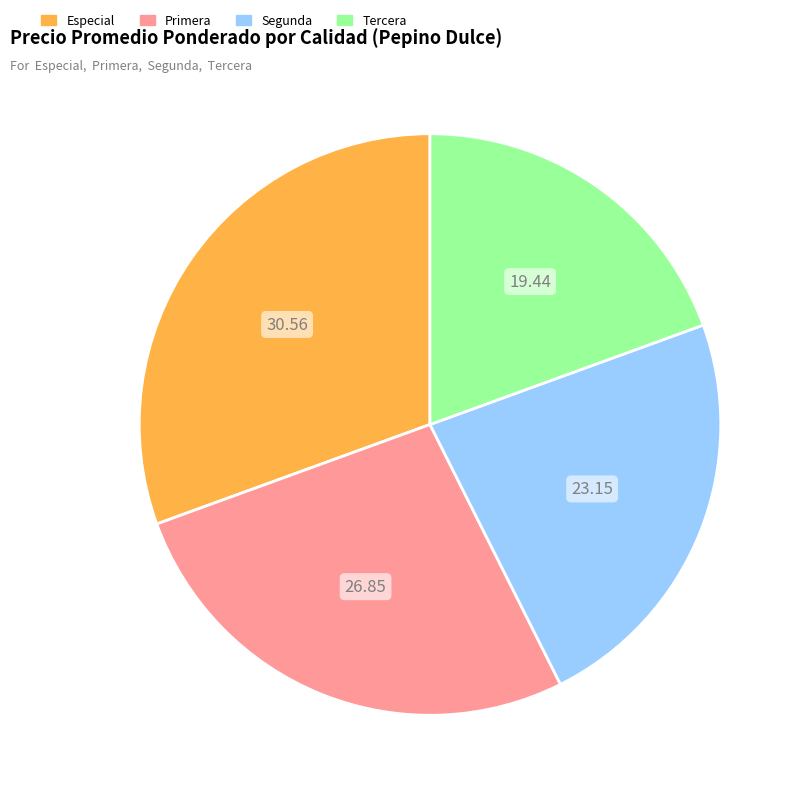

Is it true that Primera is 40% of the pie?

False